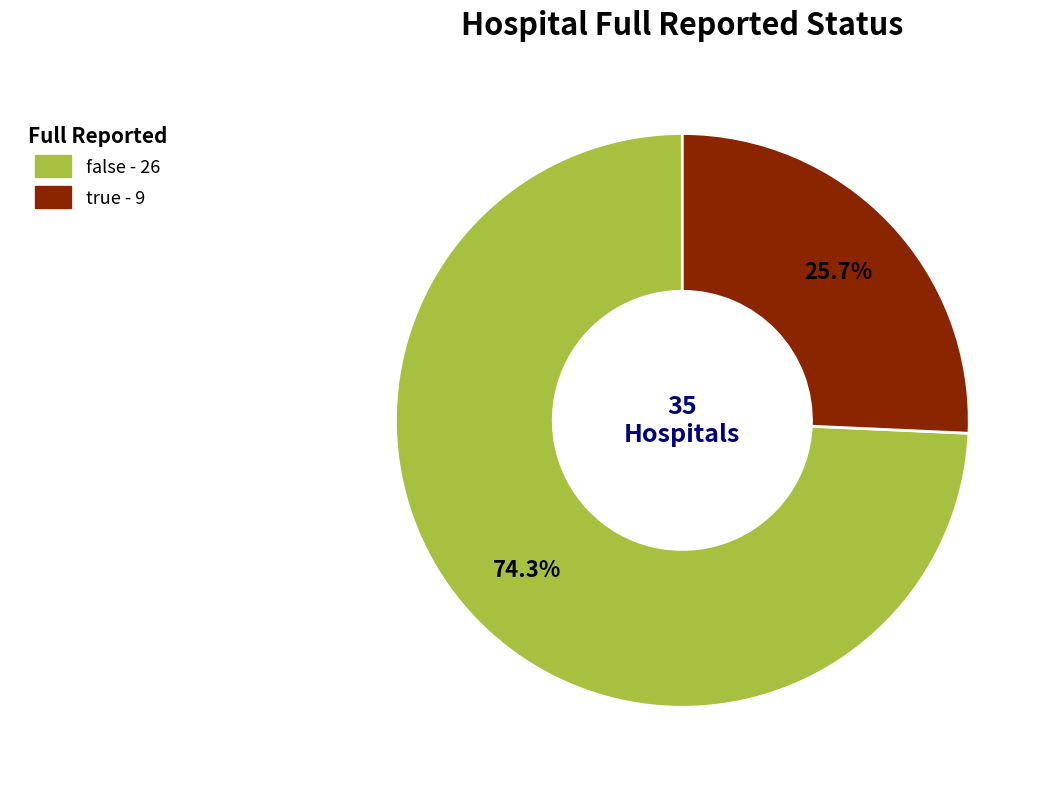

Is it true that true is 36% of the pie?

False